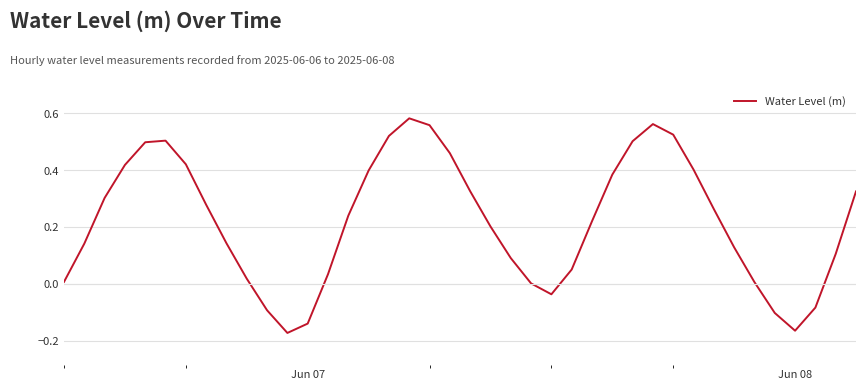

What is the difference between the maximum and minimum values?

0.8